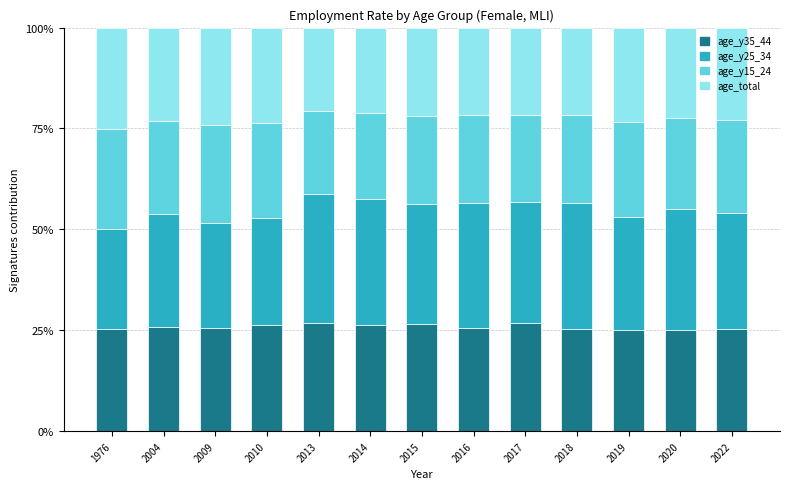

Is it true that age_total equals 18.7 at 2013?

False